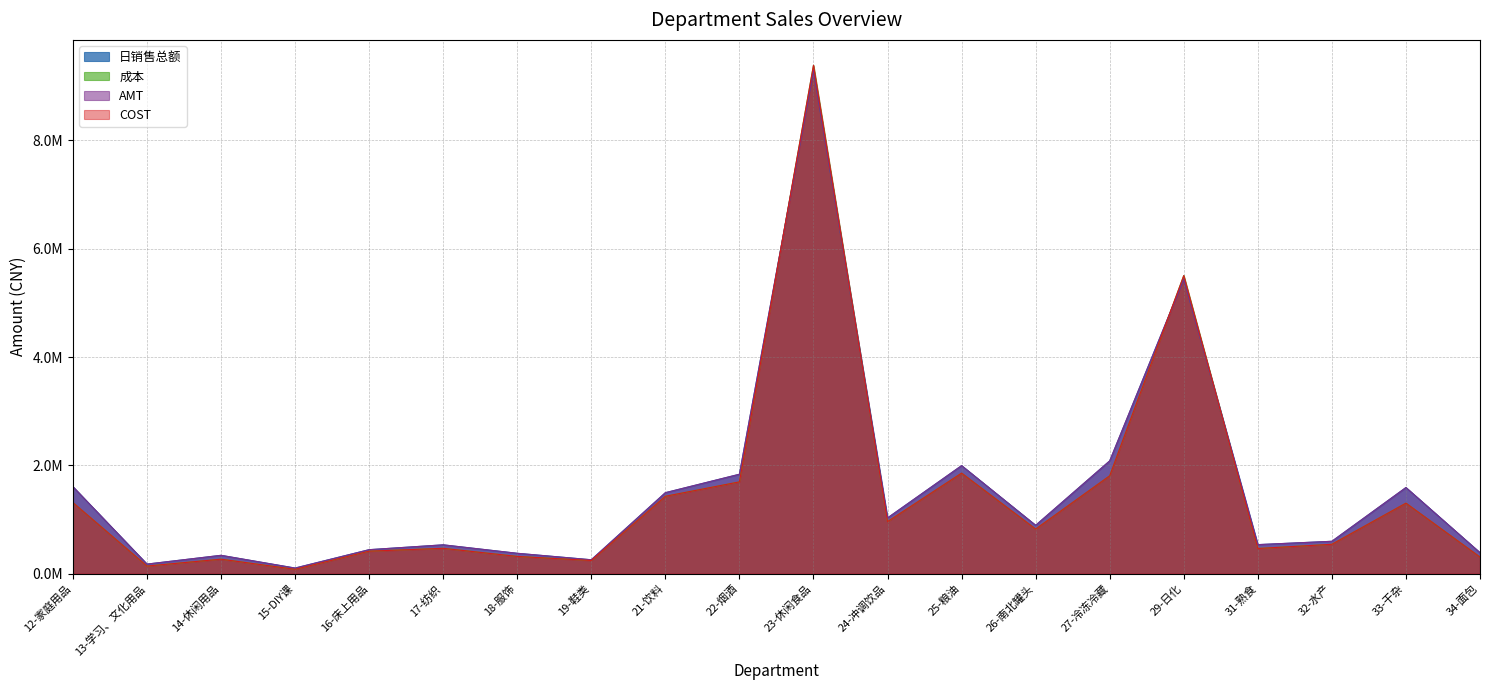

What is the average value of the COST series?

1466040.3